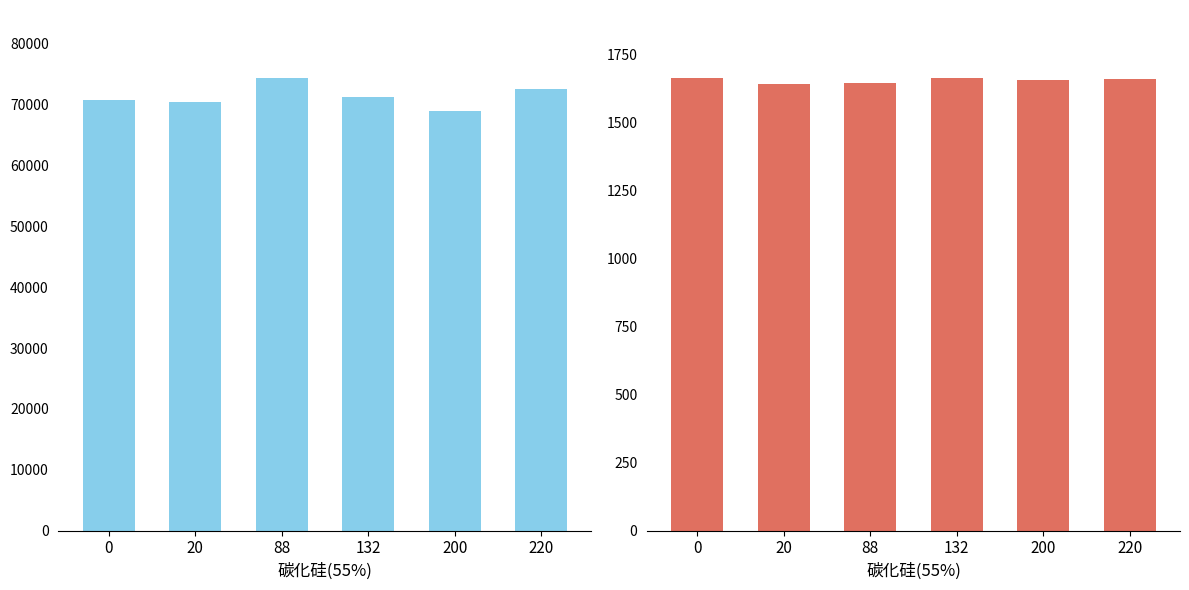

How many bars are there in each group?

2